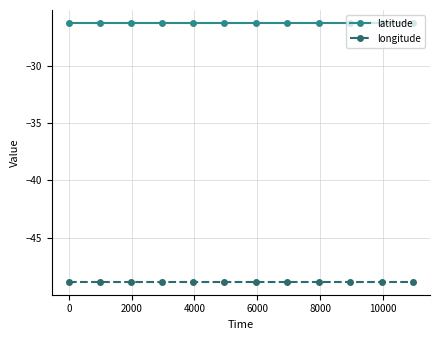

What is the smallest value displayed?

-48.8